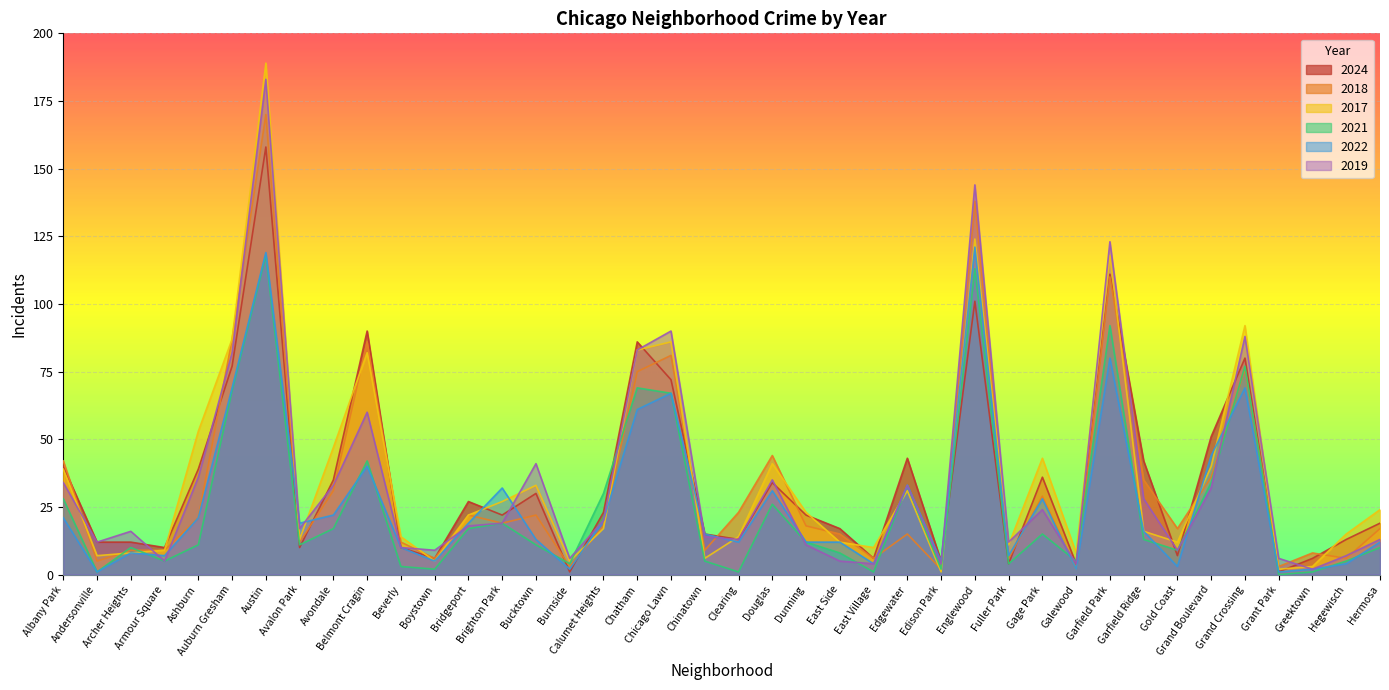

At how many categories does at least one series exceed 43?

12